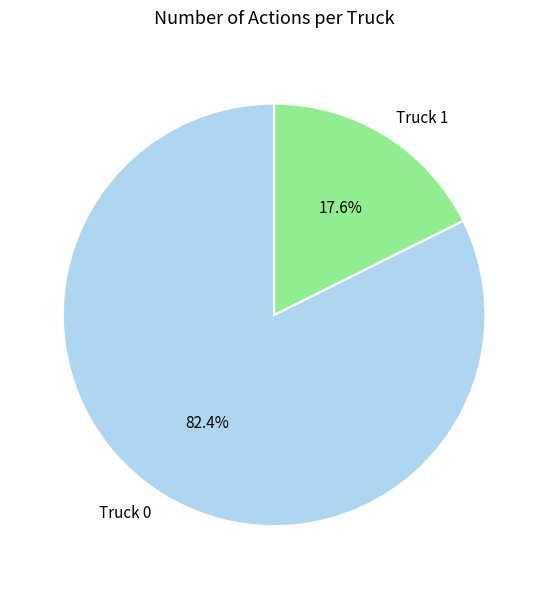

Which slice is the largest?

Truck 0